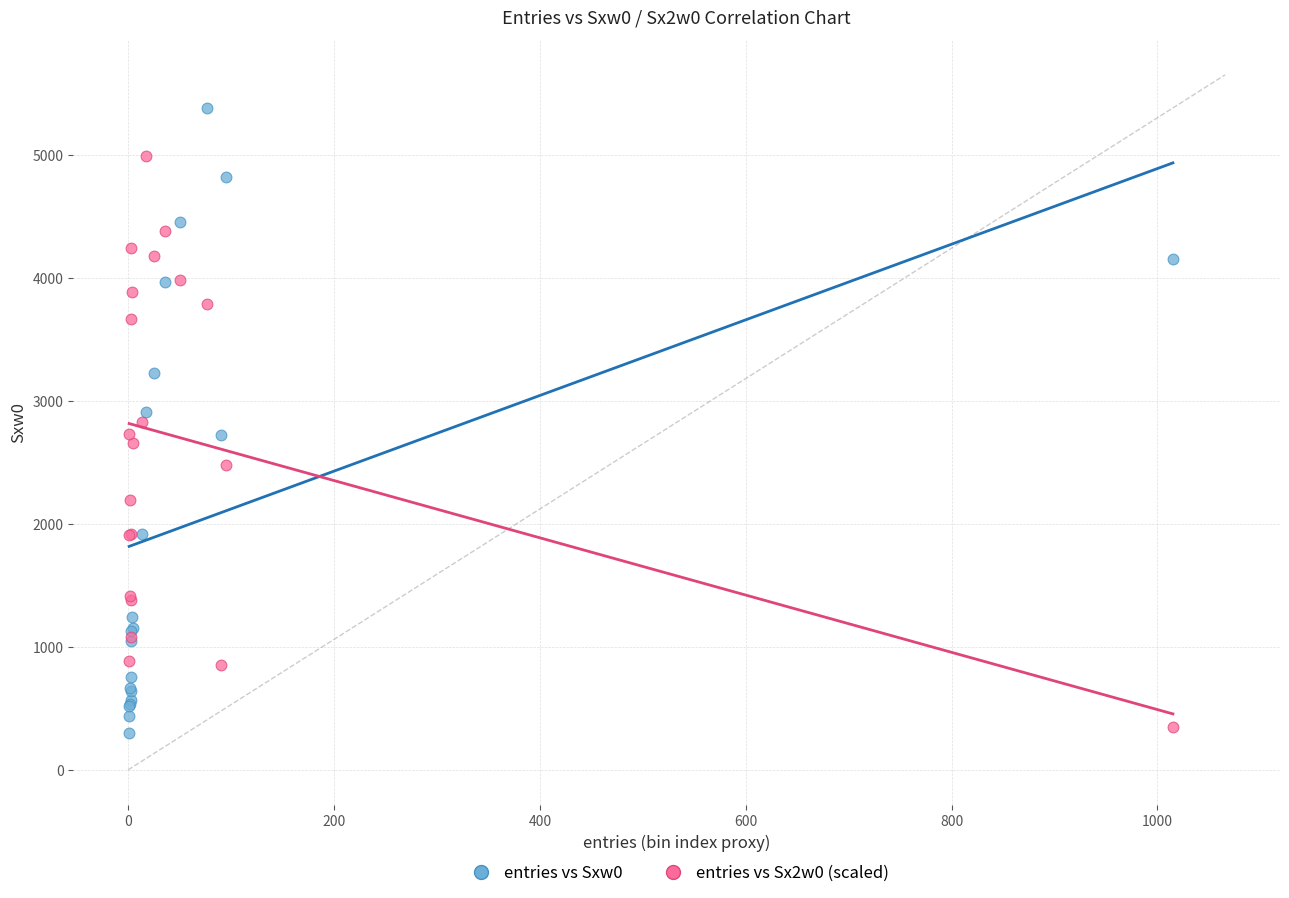

Which series contains the highest Y value?

entries vs Sxw0